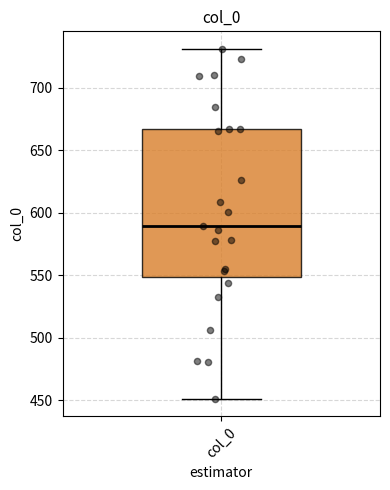

Where does the median line of the box for col_0 sit on the y-axis? The values are not printed on the chart, so give them approximately, as read against the axis.

590